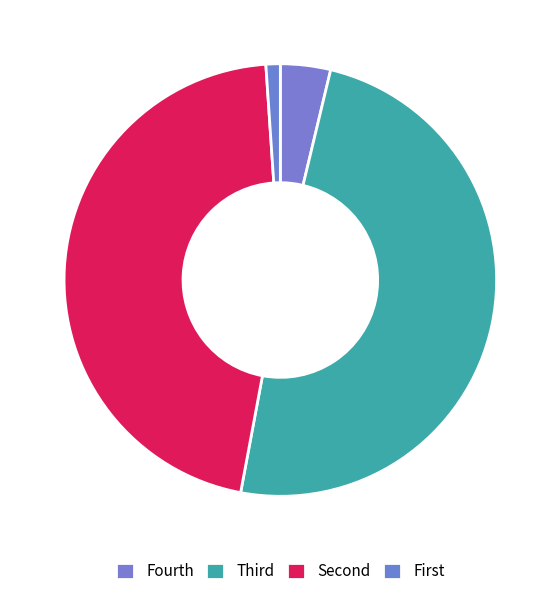

Which slice is the largest?

Third